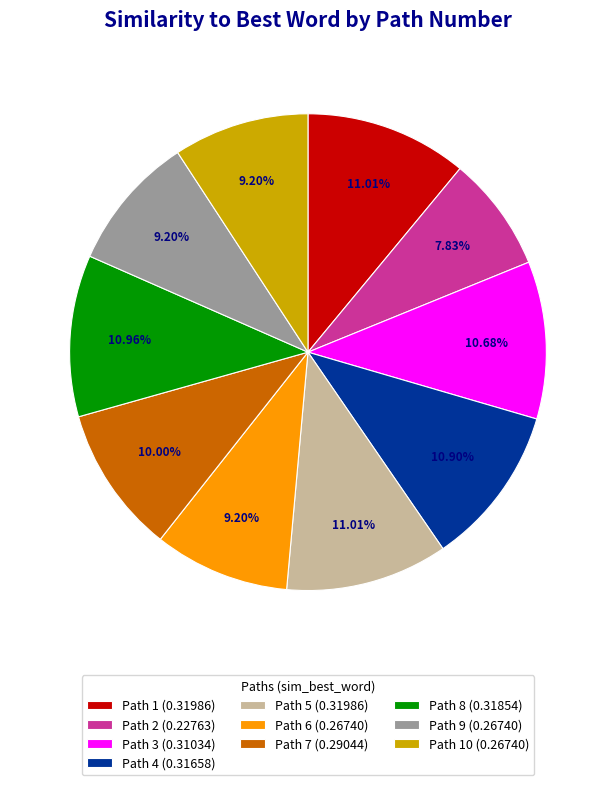

Is there a majority slice in this chart?

No